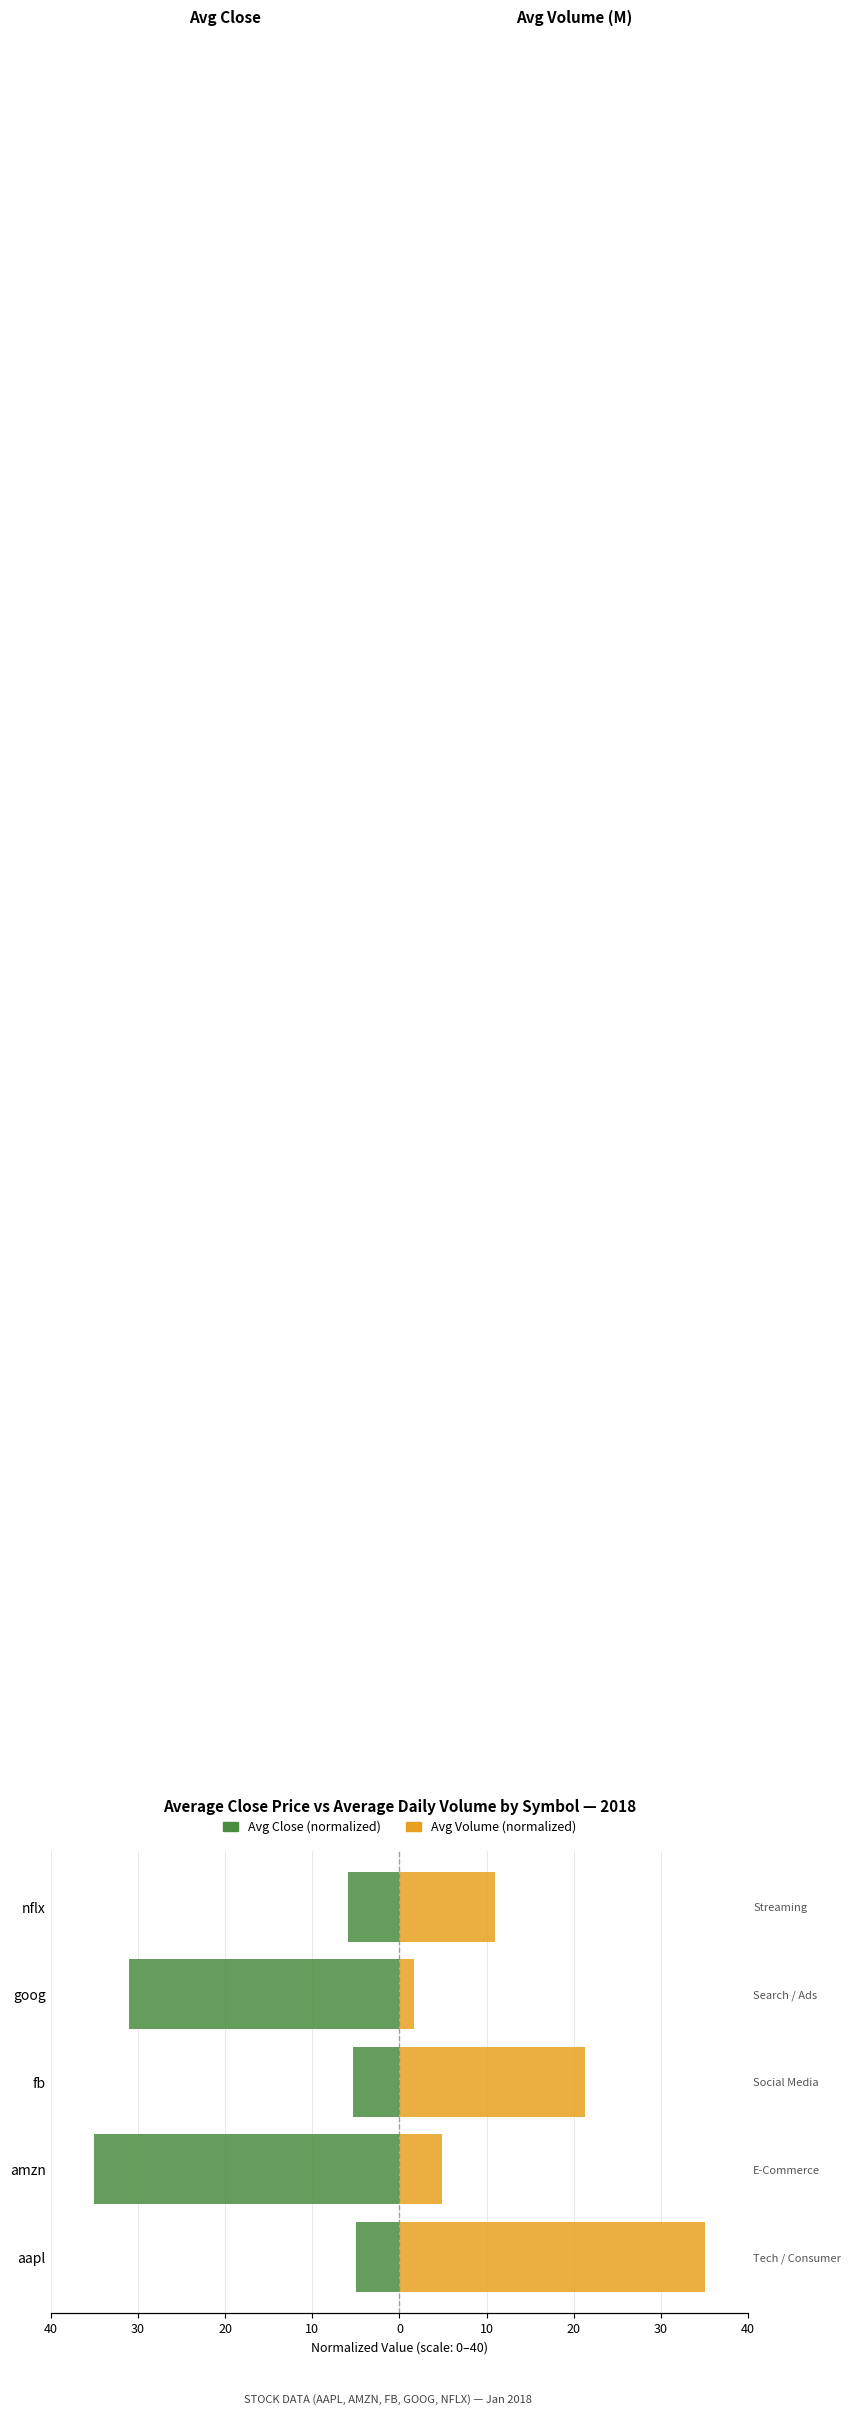

Are the bars horizontal?

Yes